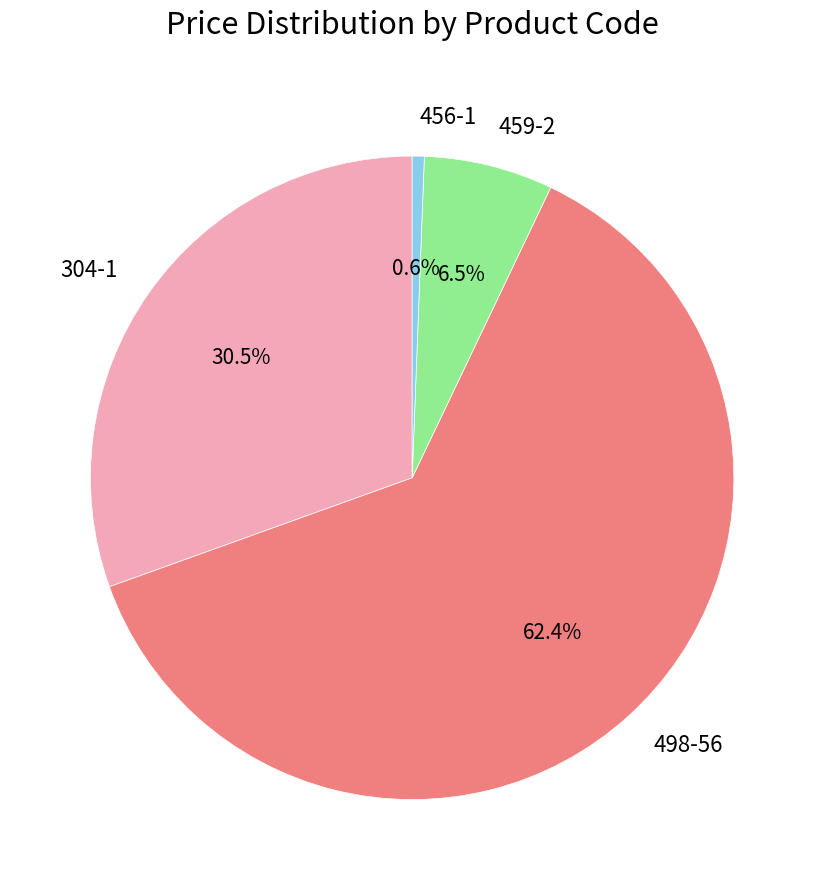

What is the largest slice in the pie chart?

498-56